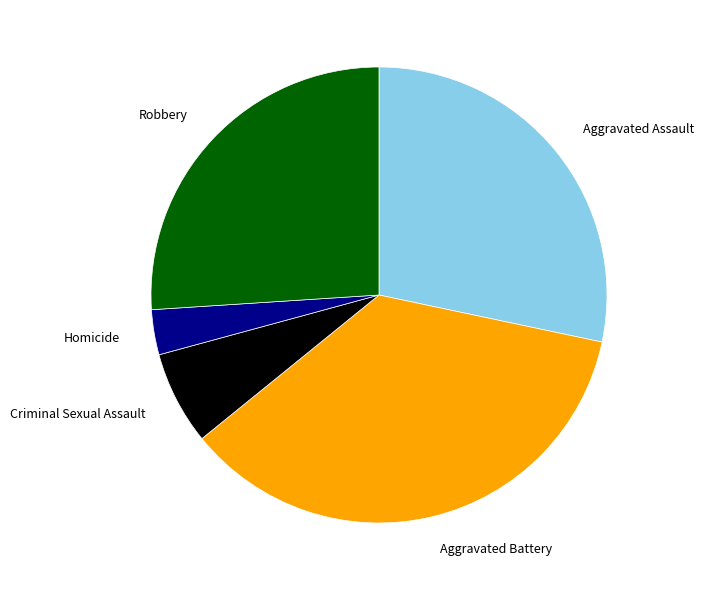

Is there any slice that represents more than half of the pie?

No